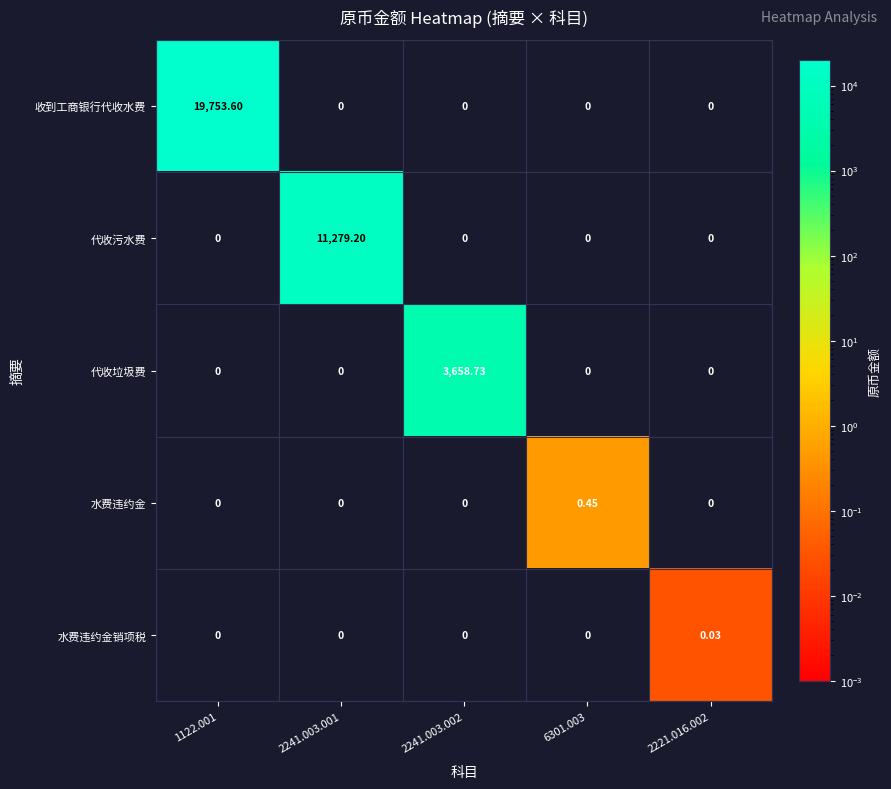

At which category is the sum across all series the highest?

1122.001